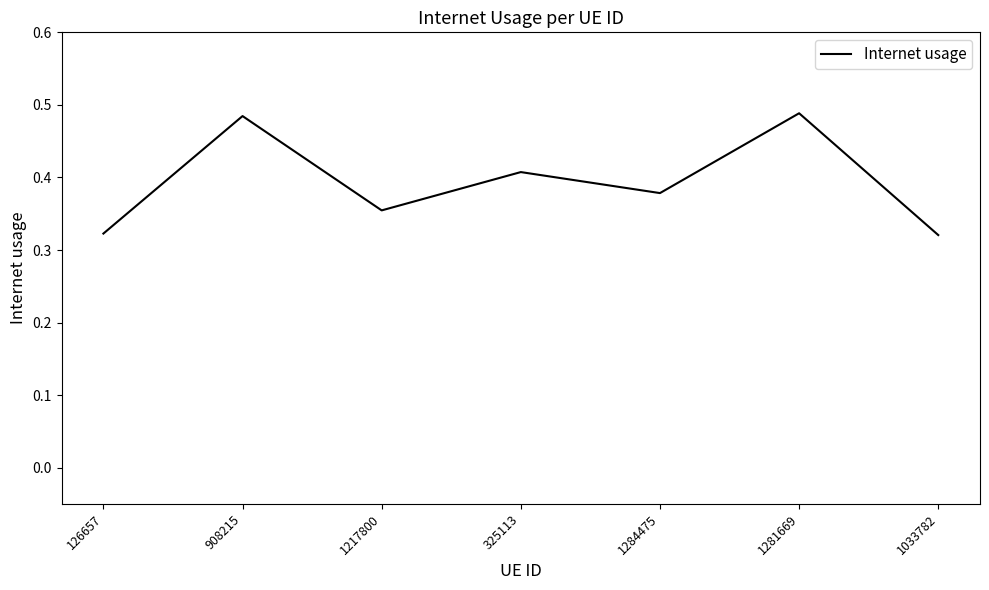

How many series are shown in this chart?

1